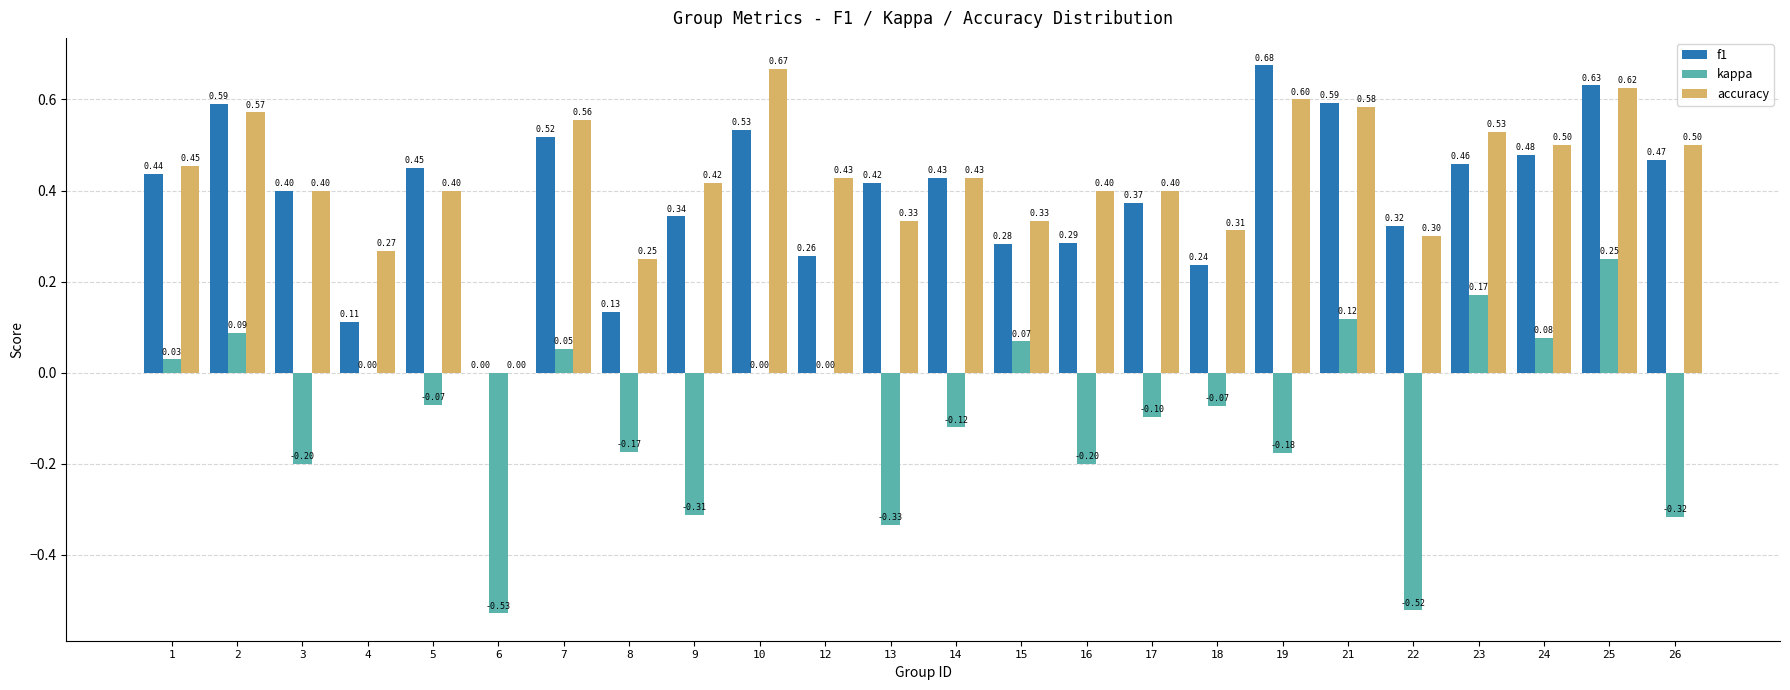

True or false: accuracy has a value of 0.4 at 18.

False